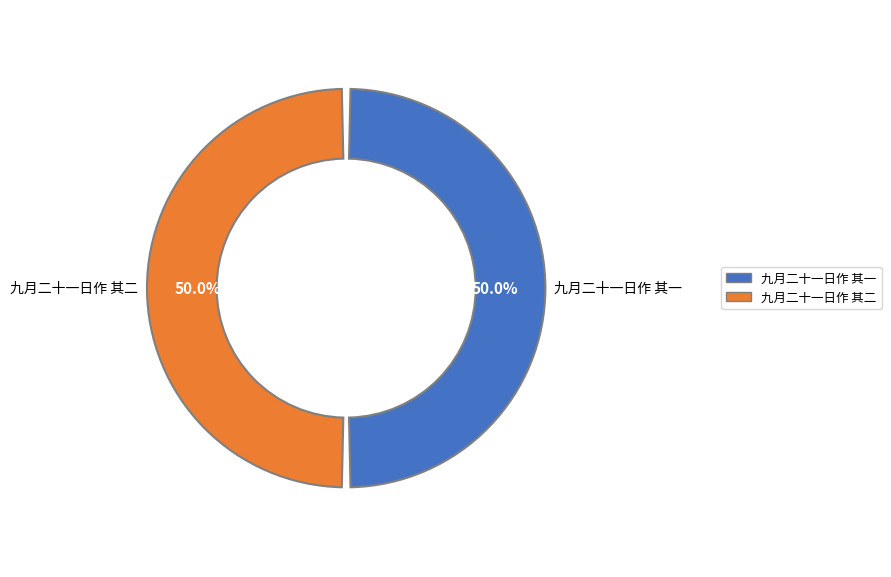

What is the ratio of the value at 九月二十一日作 其一 to the value at 九月二十一日作 其二?

1.0